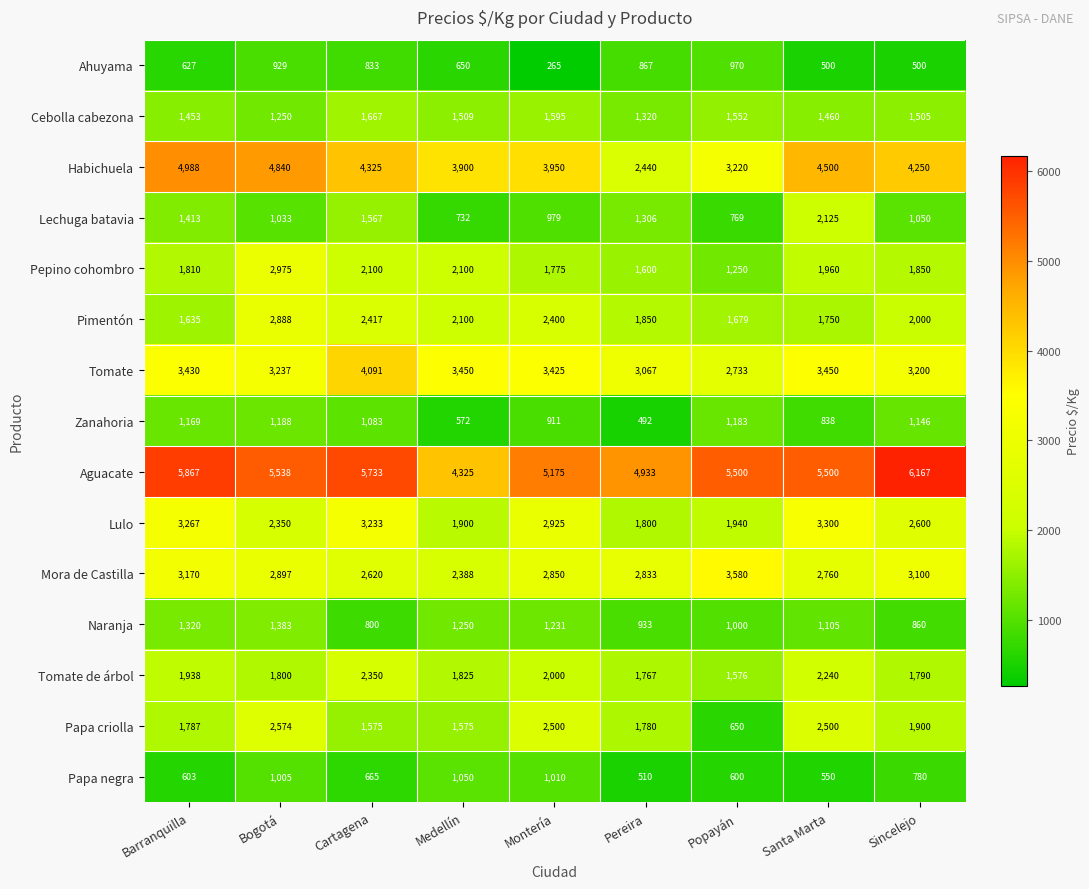

Where does the Tomate de árbol series first go above 1825?

Barranquilla